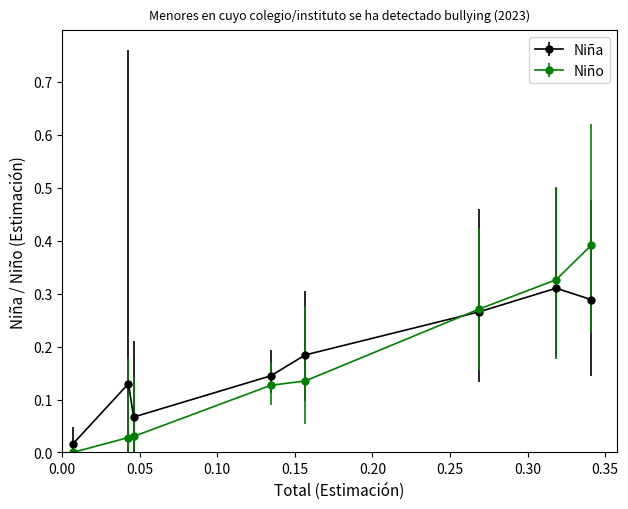

Which series has the widest spread of values?

Niño